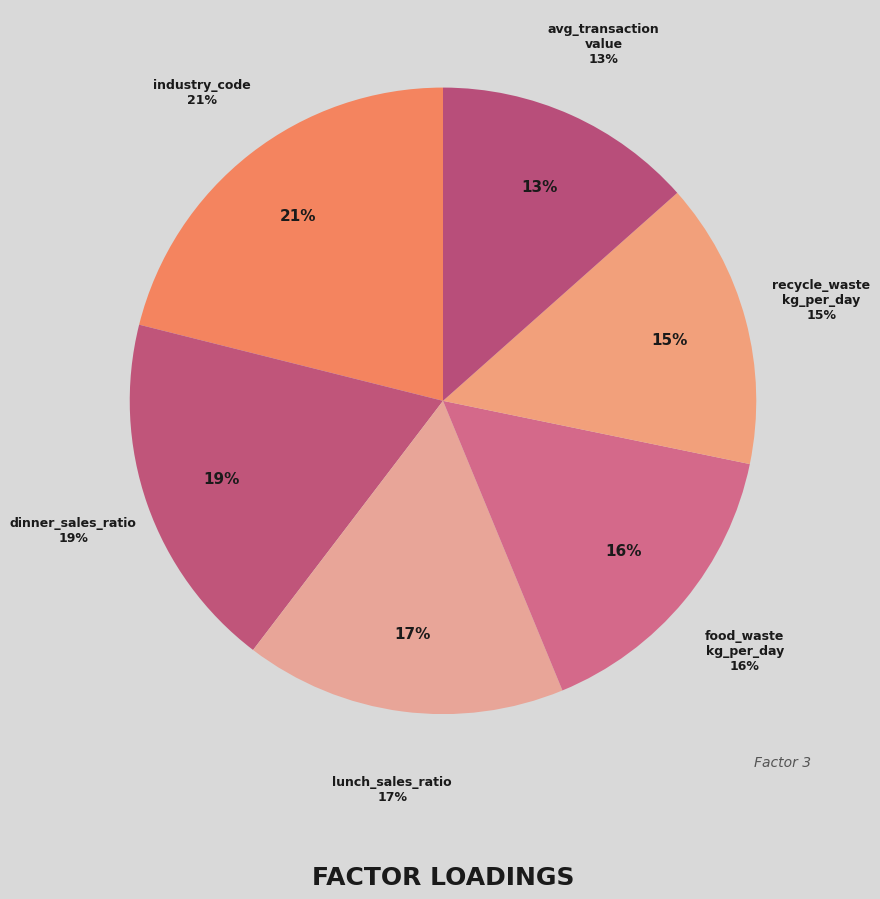

Combined, do dinner_sales_ratio and avg_transaction_value account for over 50%?

No